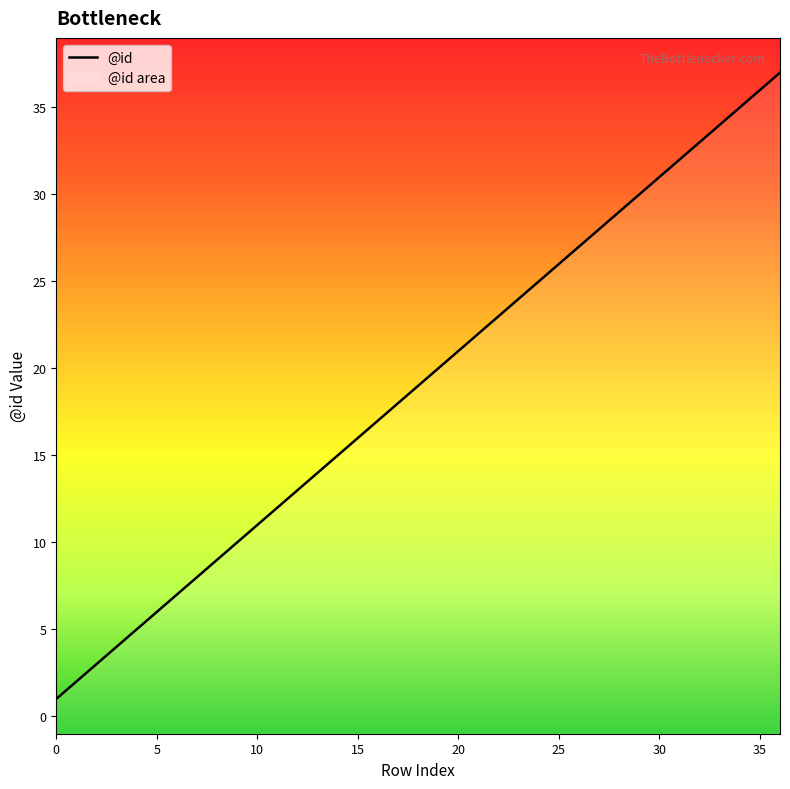

True or false: the data shows 33 at 32.

True